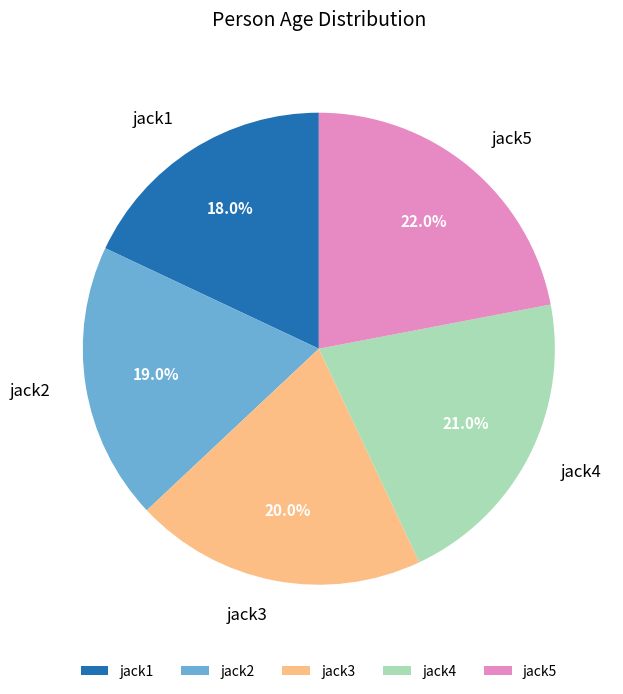

To the nearest percent, what portion does jack2 represent?

19%